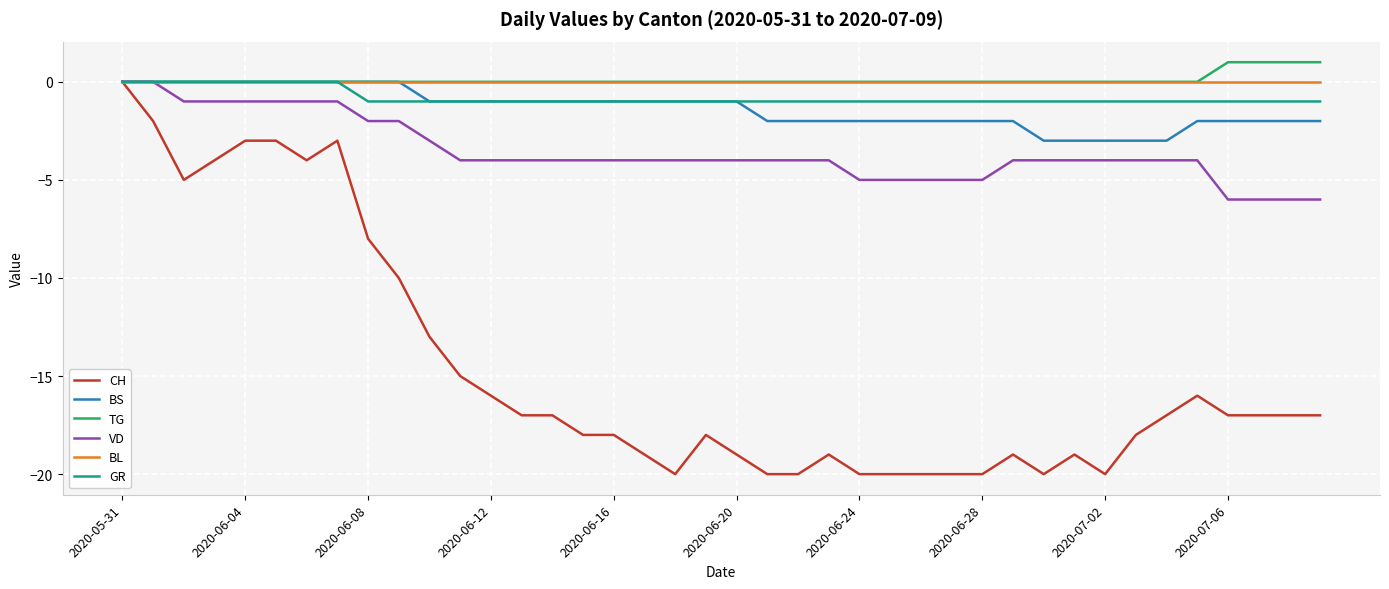

What is the minimum value for VD?

-6